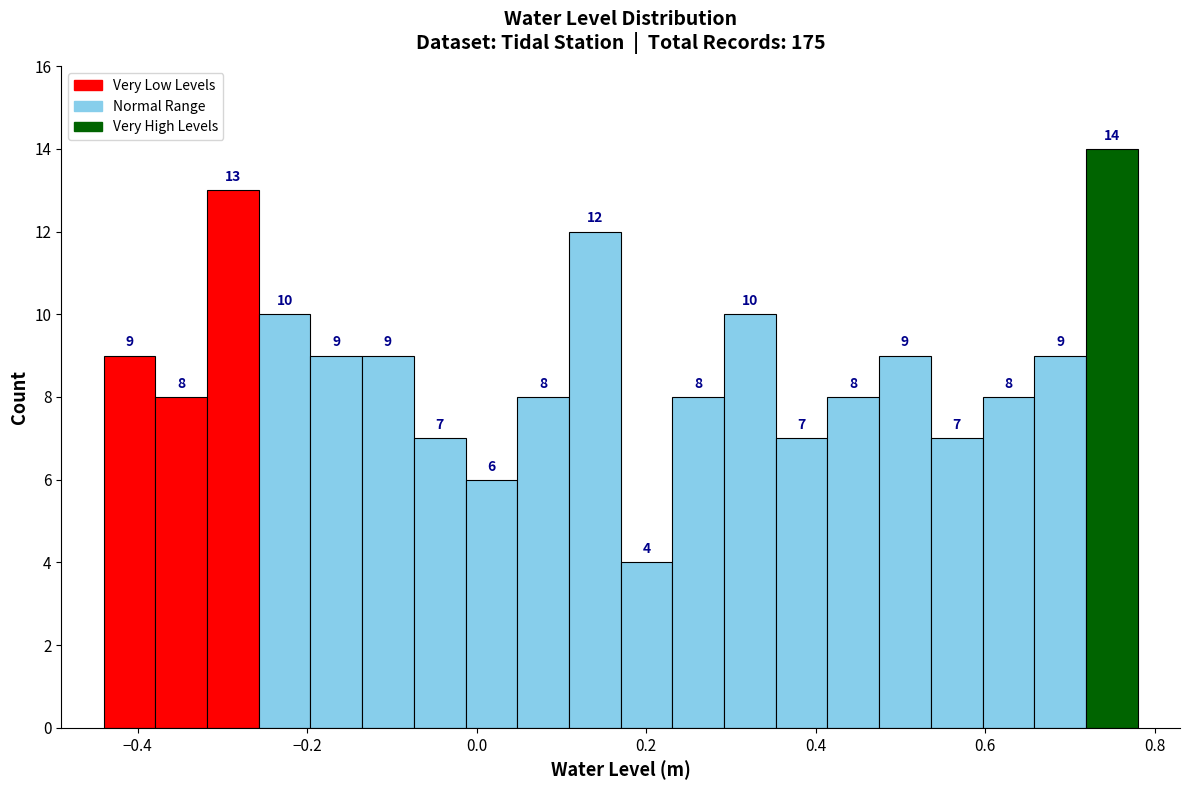

Read against the x-axis, roughly where is the centre of the tallest bar?

0.74